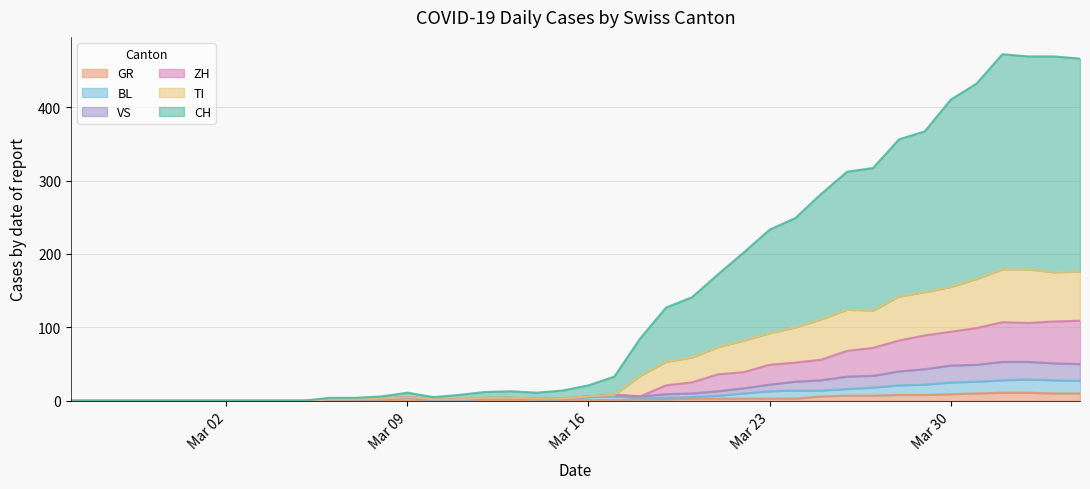

Which series has the largest range (max minus min)?

CH